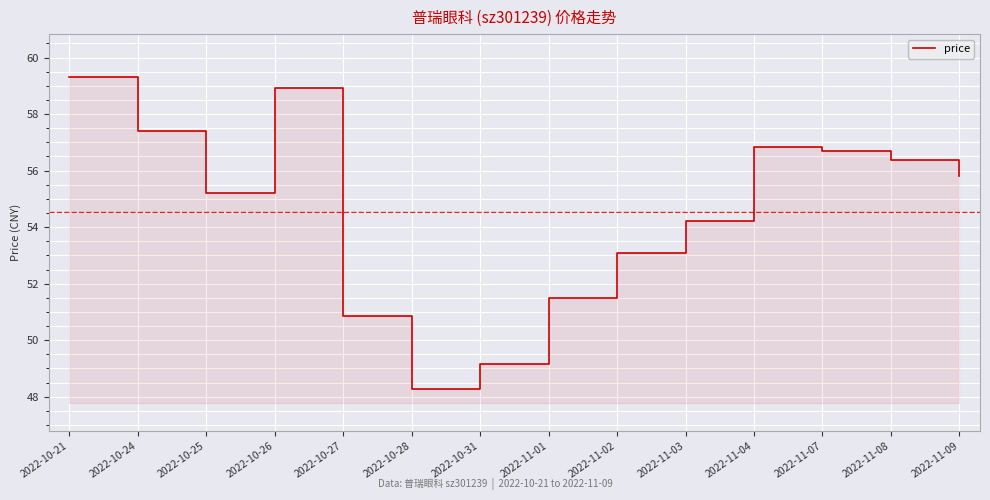

List the labels in order of value, smallest first.

2022-10-28, 2022-10-31, 2022-10-27, 2022-11-01, 2022-11-02, 2022-11-03, 2022-10-25, 2022-11-09, 2022-11-08, 2022-11-07, 2022-11-04, 2022-10-24, 2022-10-26, 2022-10-21